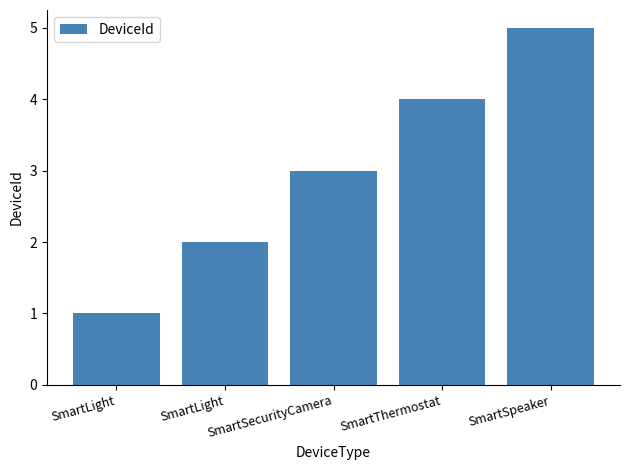

List the labels in order of value, largest first.

SmartSpeaker, SmartThermostat, SmartSecurityCamera, SmartLight, SmartLight